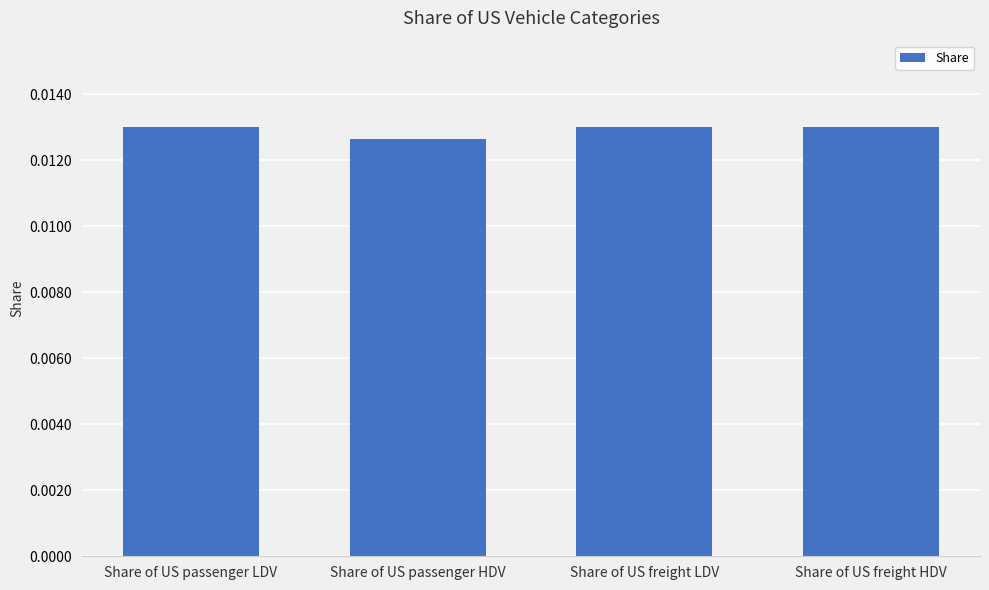

Are the bars horizontal?

No